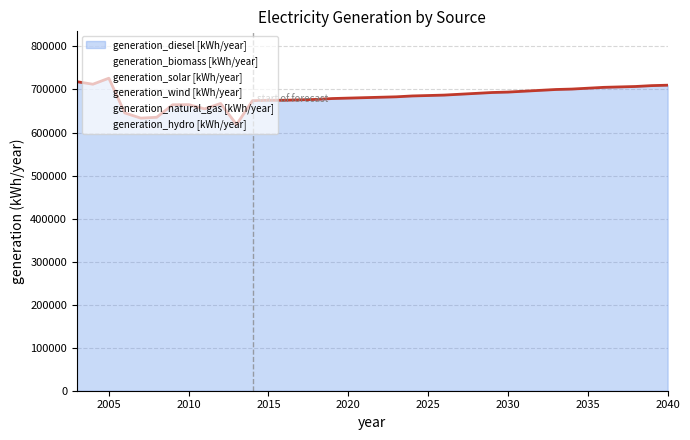

Which series has the largest total across all categories?

generation_diesel [kWh/year]